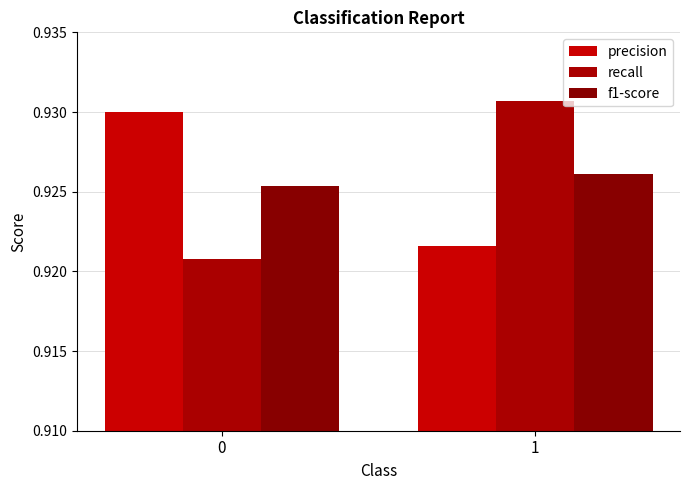

Is it true that precision equals 0.9 at 1?

True